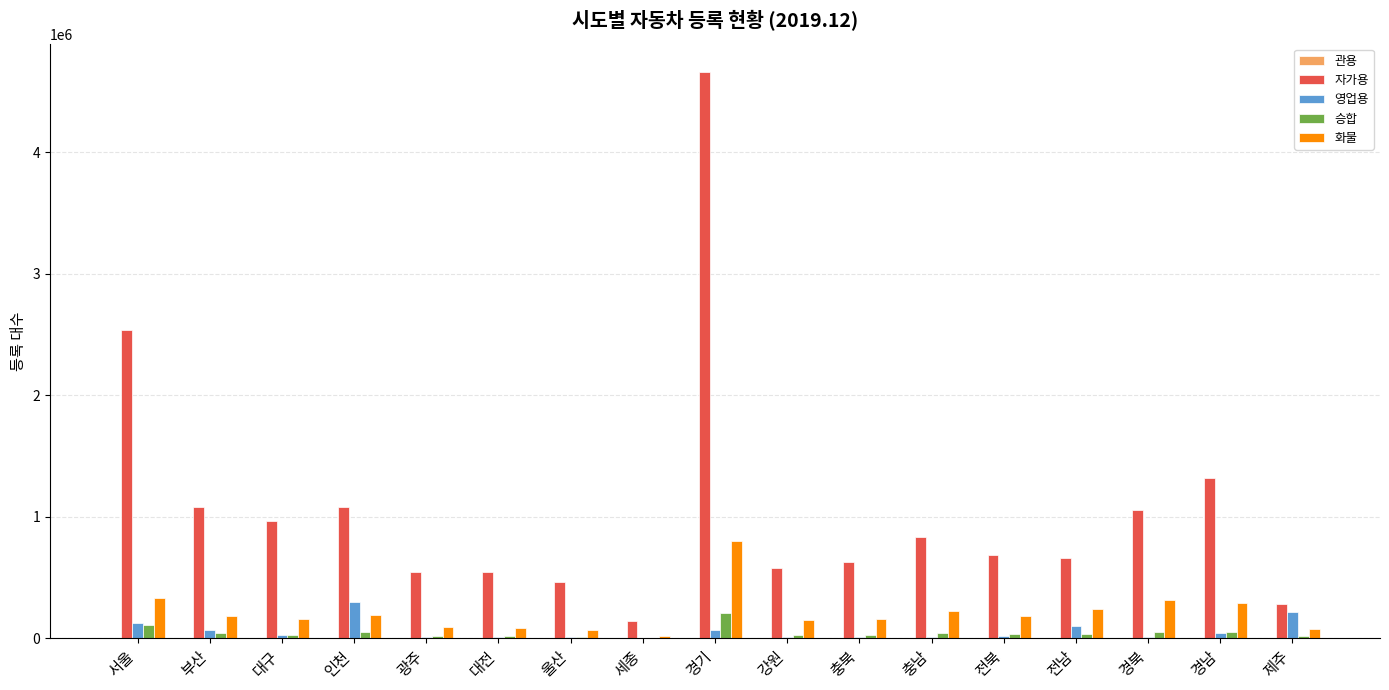

What is the maximum value shown in the chart?

4658015